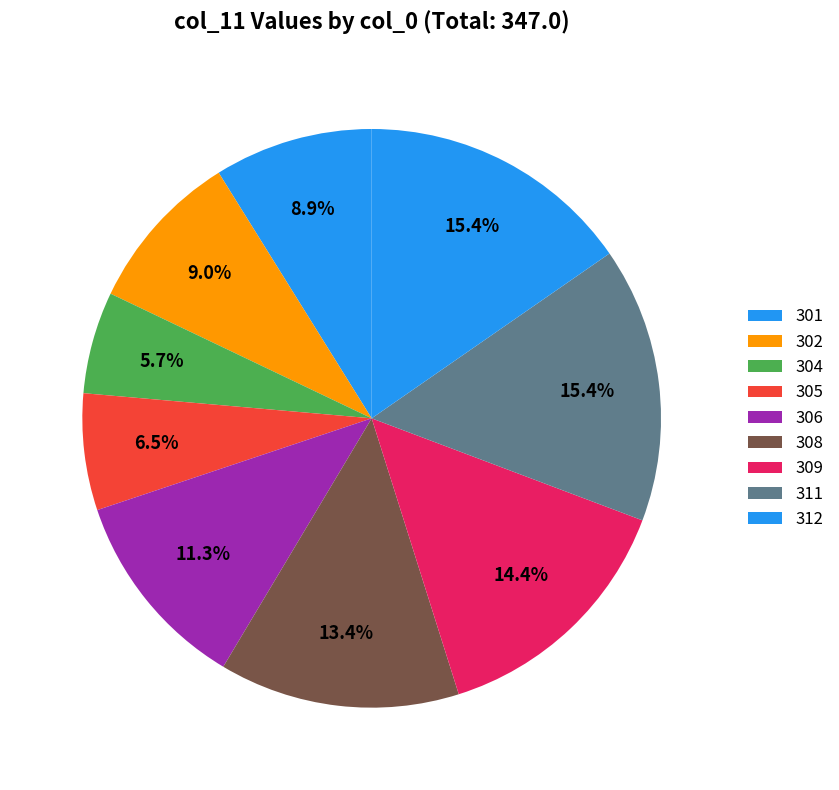

True or false: 308 accounts for 19% of the total.

False